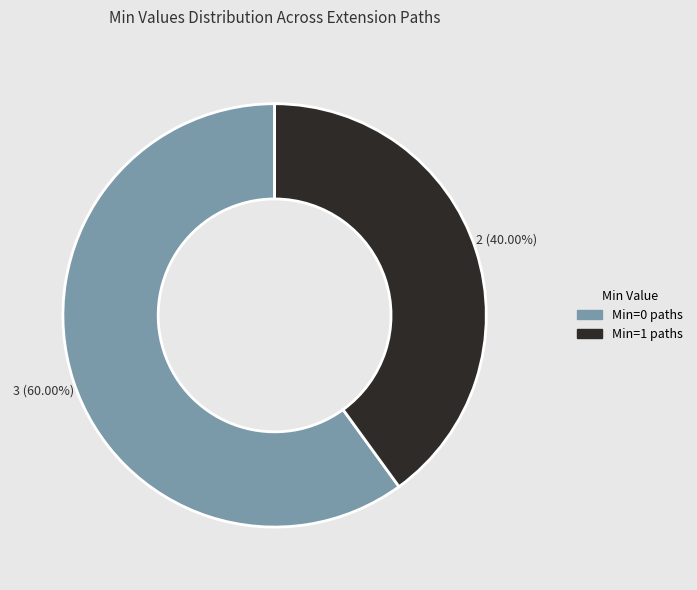

Which slice is the largest?

Min=0 paths